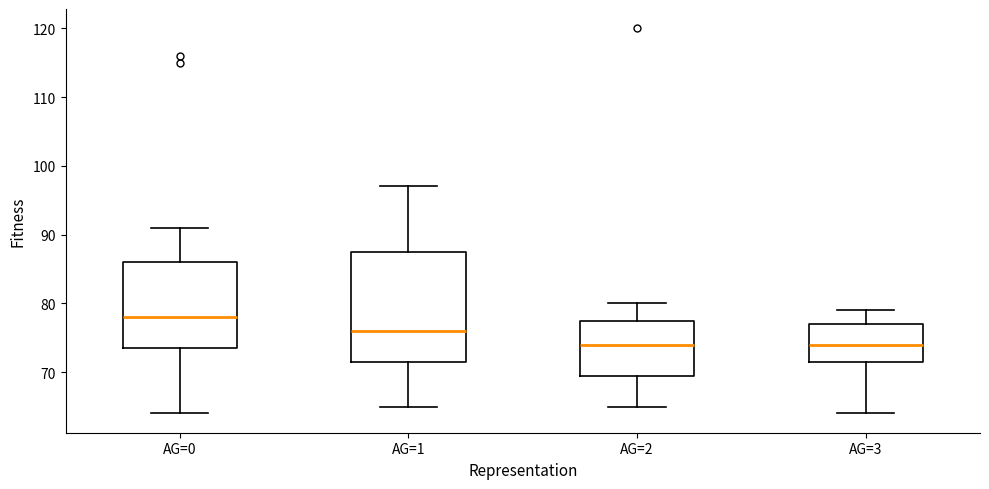

Which box's median line is the highest?

AG=0